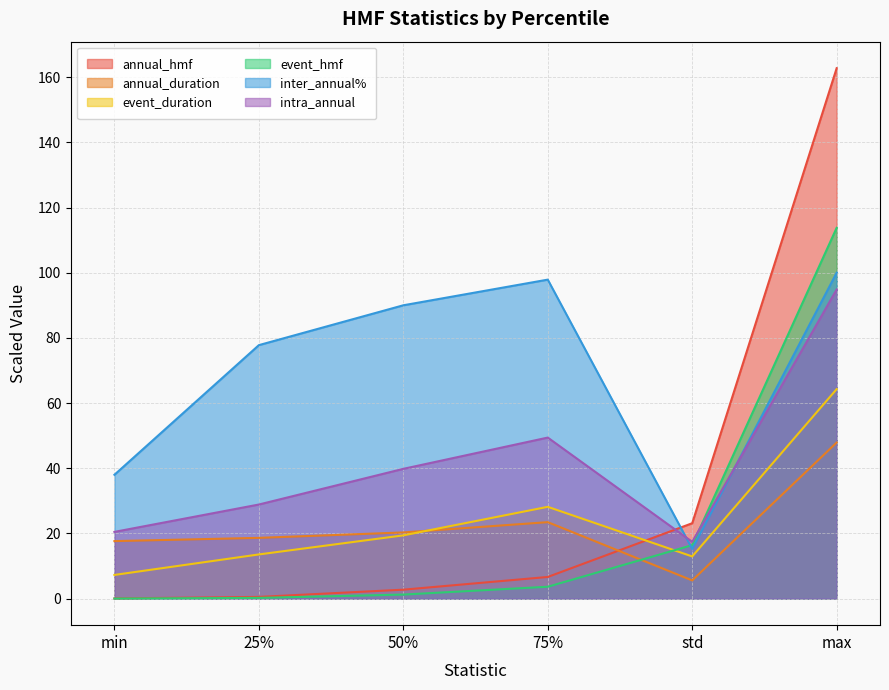

Which category has the lowest value across all series?

min